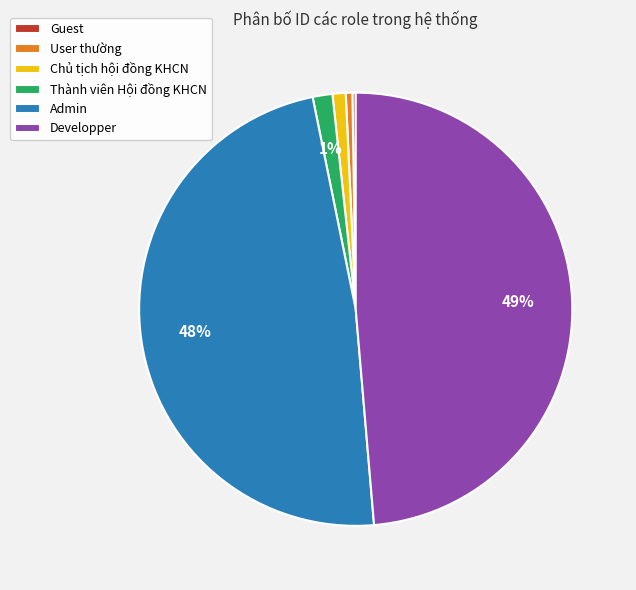

Is there any slice that represents more than half of the pie?

No